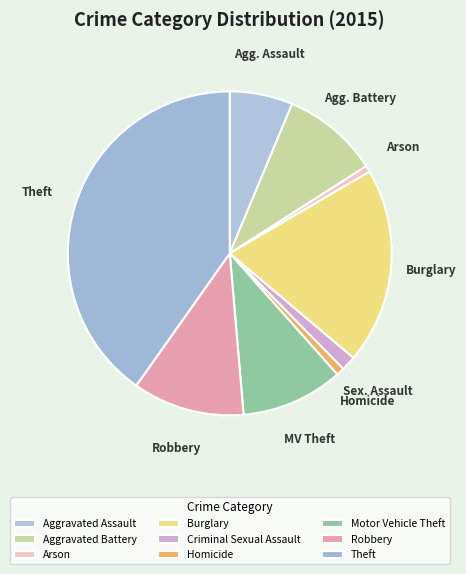

What percentage is the Burglary slice, to the nearest percent?

20%